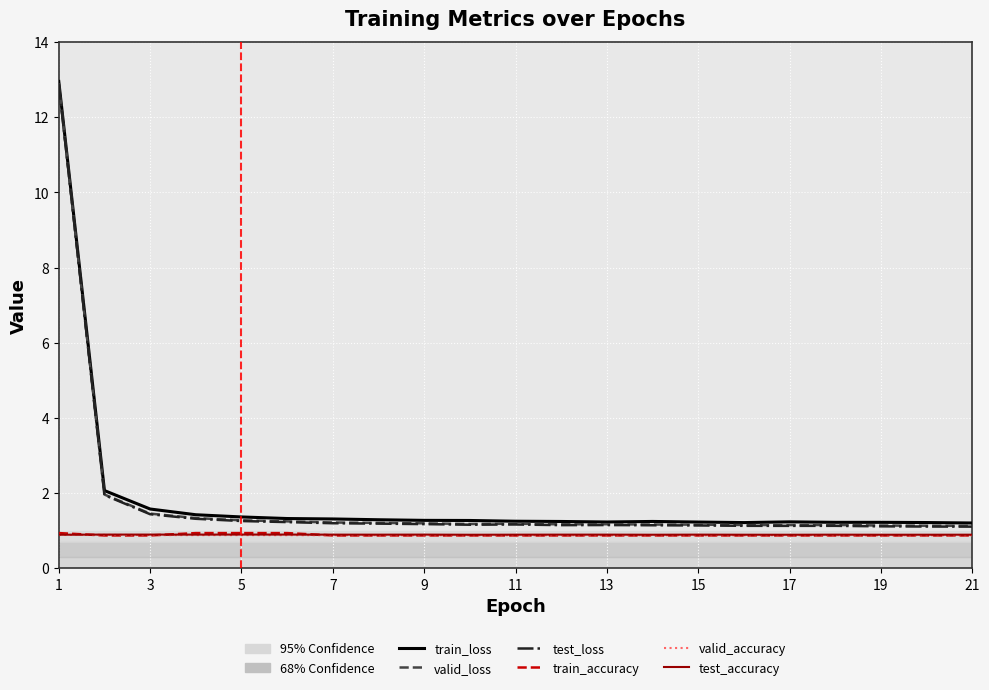

After their last crossing, which series has the higher values: train_accuracy or valid_accuracy?

valid_accuracy